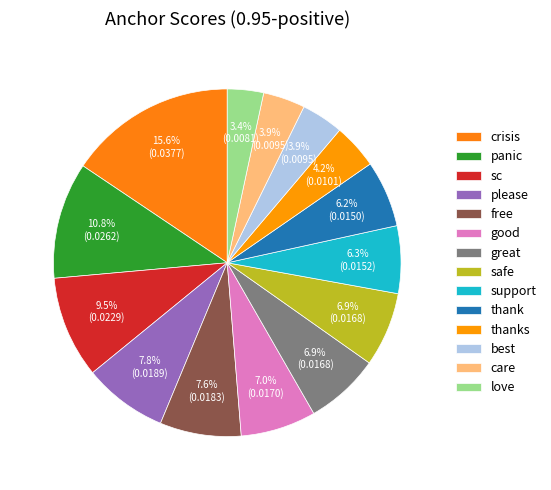

To the nearest percent, what percentage of the pie is free?

8%